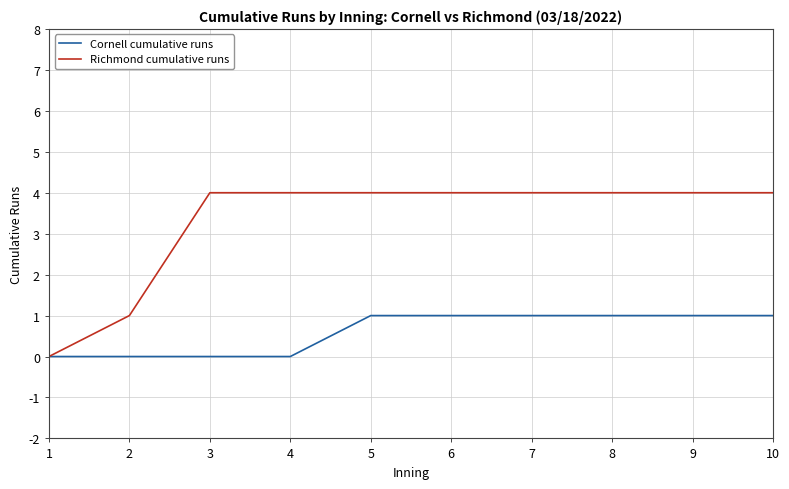

Count the Cornell cumulative runs values in the range 0 to 1.

10